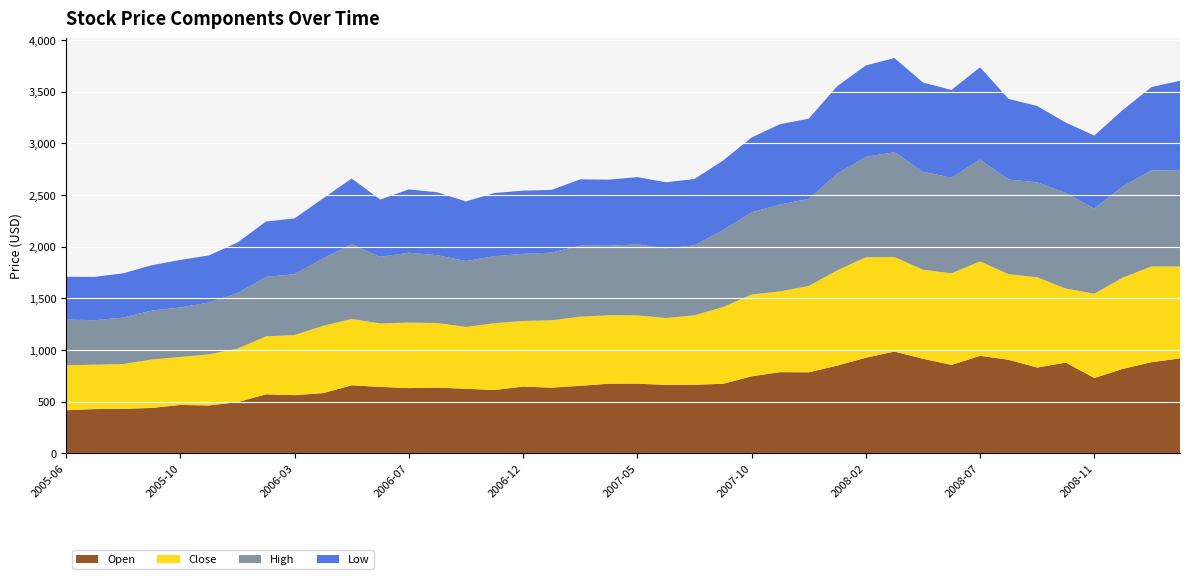

Reading right to left, transcribe all the data shown in this chart.

Open: 2009-04=918.6	2009-01=881.5	2008-12=817.2	2008-11=728.8	2008-10=878.0	2008-09=829.9	2008-08=904.9	2008-07=943.6	2008-05=855.0	2008-04=915.0	2008-03=984.2	2008-02=924.8	2008-01=848.7	2007-12=783.9	2007-11=785.3	2007-10=745.1	2007-09=672.5	2007-08=663.2	2007-06=661.5	2007-05=673.7	2007-03=673.0	2007-02=652.9	2007-01=635.2	2006-12=645.7	2006-11=612.5	2006-09=624.4	2006-08=635.4	2006-07=631.0	2006-06=642.8	2006-05=658.0	2006-04=582.0	2006-03=562.5	2006-02=570.8	2005-12=494.2	2005-11=463.0	2005-10=467.8	2005-09=438.5	2005-08=430.0	2005-07=427.8	2005-06=416.4
Close: 2009-04=890.7	2009-01=927.3	2008-12=883.6	2008-11=816.2	2008-10=716.8	2008-09=874.2	2008-08=829.3	2008-07=913.9	2008-05=887.3	2008-04=862.8	2008-03=916.2	2008-02=972.1	2008-01=922.7	2007-12=834.9	2007-11=782.2	2007-10=792.0	2007-09=742.8	2007-08=673.0	2007-06=648.1	2007-05=661.0	2007-03=663.0	2007-02=669.4	2007-01=652.0	2006-12=635.2	2006-11=646.9	2006-09=598.6	2006-08=625.9	2006-07=634.2	2006-06=613.5	2006-05=642.5	2006-04=651.8	2006-03=581.8	2006-02=561.6	2005-12=517.1	2005-11=494.6	2005-10=465.1	2005-09=469.0	2005-08=433.8	2005-07=429.9	2005-06=435.9
High: 2009-04=932.5	2009-01=930.3	2008-12=883.6	2008-11=824.0	2008-10=925.7	2008-09=919.0	2008-08=916.1	2008-07=986.2	2008-05=925.6	2008-04=948.7	2008-03=1014.6	2008-02=973.1	2008-01=936.3	2007-12=843.2	2007-11=841.3	2007-10=795.4	2007-09=745.7	2007-08=676.2	2007-06=674.0	2007-05=688.0	2007-03=673.0	2007-02=687.7	2007-01=655.5	2006-12=649.7	2006-11=648.0	2006-09=638.5	2006-08=656.0	2006-07=677.0	2006-06=645.1	2006-05=723.0	2006-04=651.8	2006-03=589.6	2006-02=575.3	2005-12=538.5	2005-11=502.3	2005-10=478.5	2005-09=474.0	2005-08=449.5	2005-07=430.5	2005-06=442.5
Low: 2009-04=865.0	2009-01=805.6	2008-12=740.0	2008-11=707.0	2008-10=681.0	2008-09=739.0	2008-08=780.9	2008-07=893.3	2008-05=849.6	2008-04=863.0	2008-03=912.0	2008-02=884.7	2008-01=846.4	2007-12=777.0	2007-11=777.6	2007-10=724.3	2007-09=672.5	2007-08=642.9	2007-06=640.0	2007-05=651.0	2007-03=640.0	2007-02=642.0	2007-01=607.0	2006-12=612.0	2006-11=612.5	2006-09=576.4	2006-08=609.0	2006-07=612.7	2006-06=555.0	2006-05=637.0	2006-04=582.0	2006-03=539.9	2006-02=535.5	2005-12=490.1	2005-11=455.3	2005-10=460.5	2005-09=438.5	2005-08=429.1	2005-07=419.6	2005-06=414.0